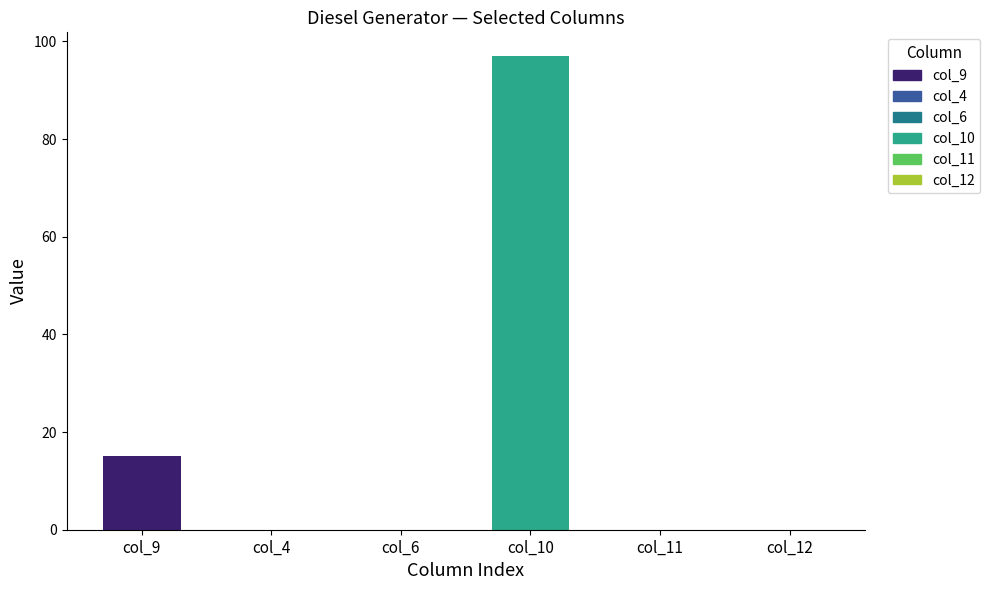

How many values in the Diesel Generator series exceed 0?

2